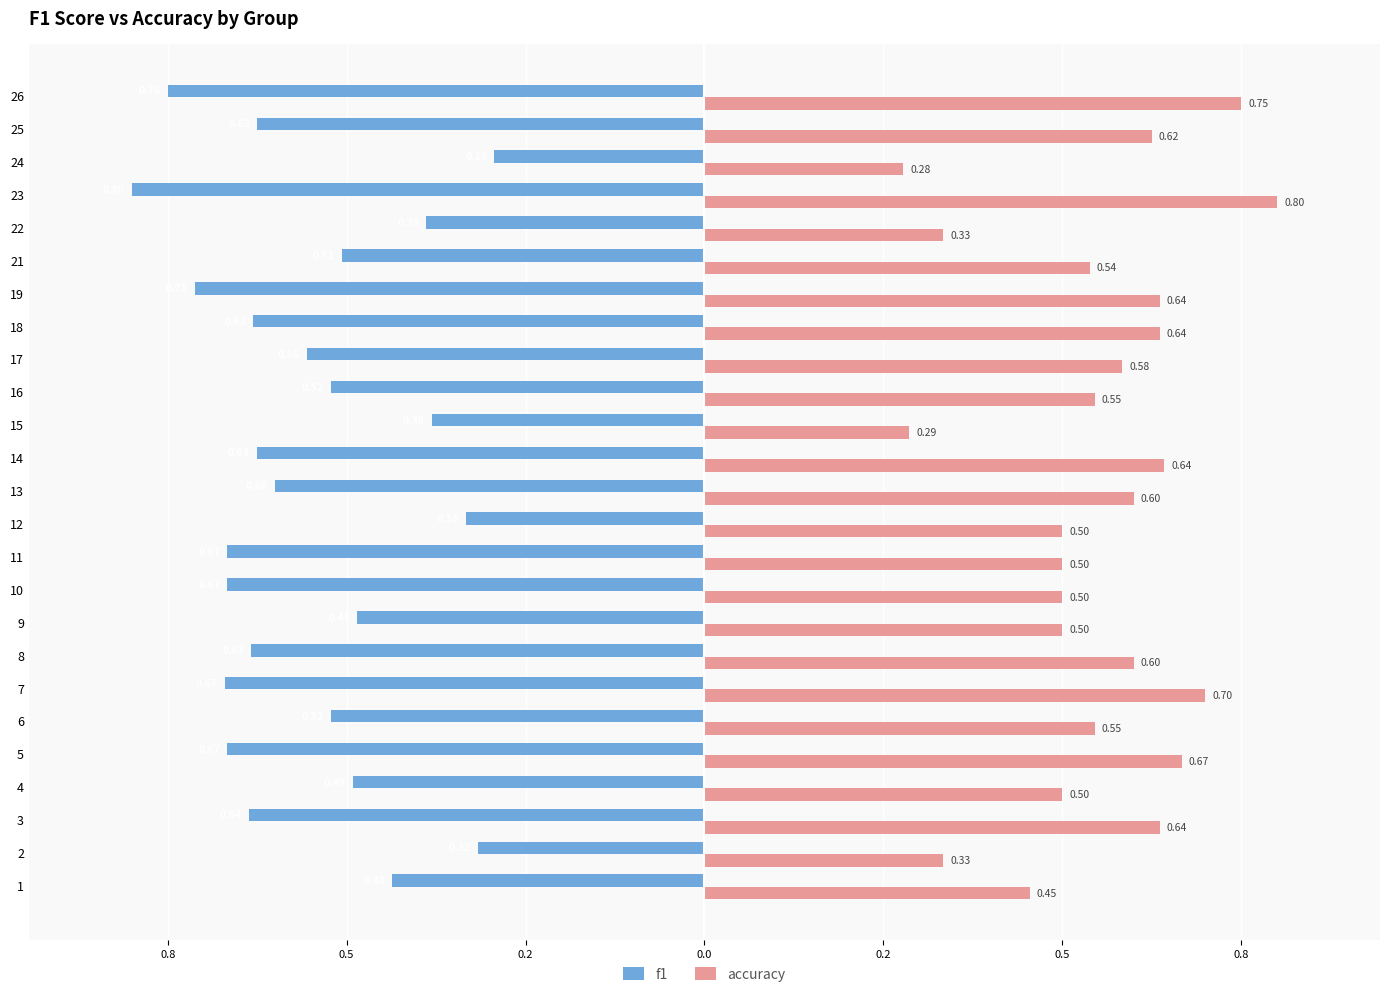

What are all the series names shown in the legend?

f1, accuracy